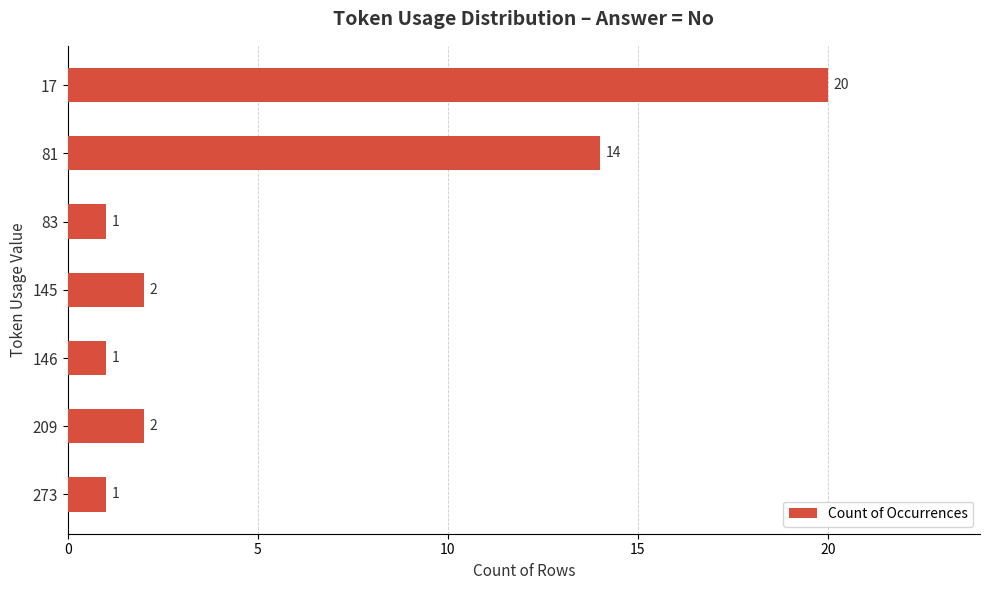

What is the value of the 2nd bar from the top?

14